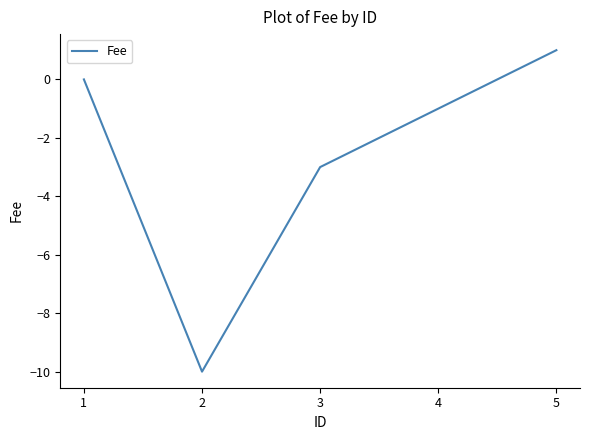

The chart shows a value of -7 at 1. True or false?

False